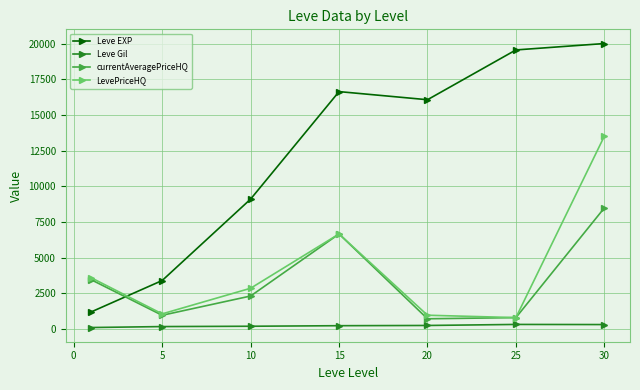

True or false: currentAveragePriceHQ and Leve Gil cross at least once.

False